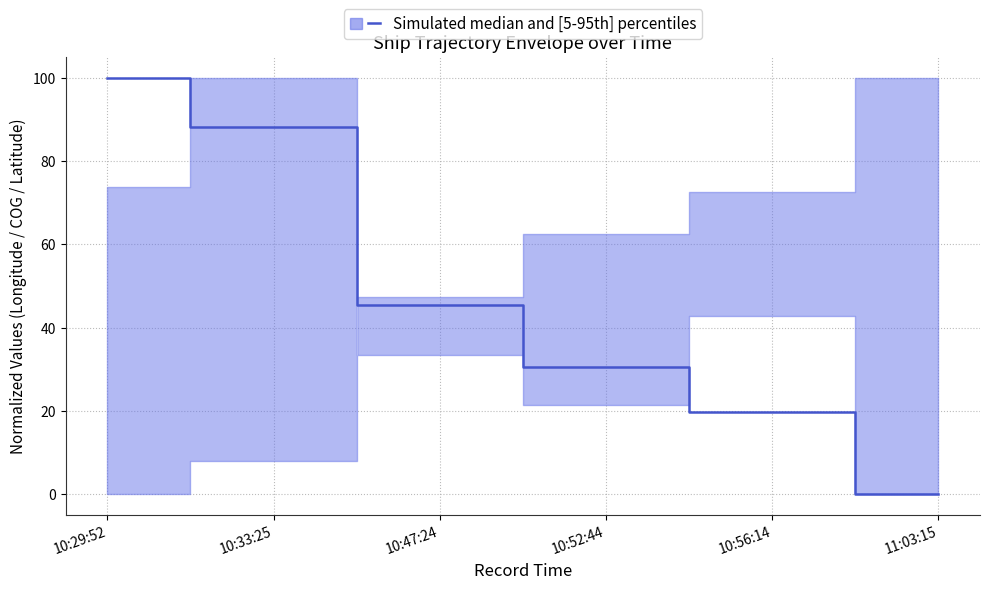

What is the sum of the values at 10:47:24 and 10:33:25?

133.6